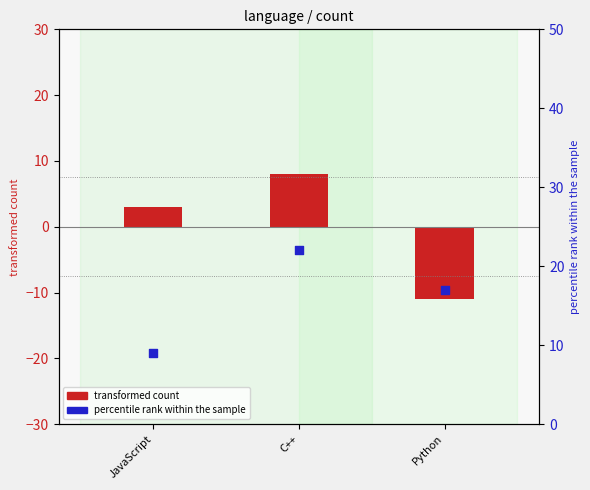

What are all the series names shown in the legend?

transformed count, percentile rank within the sample